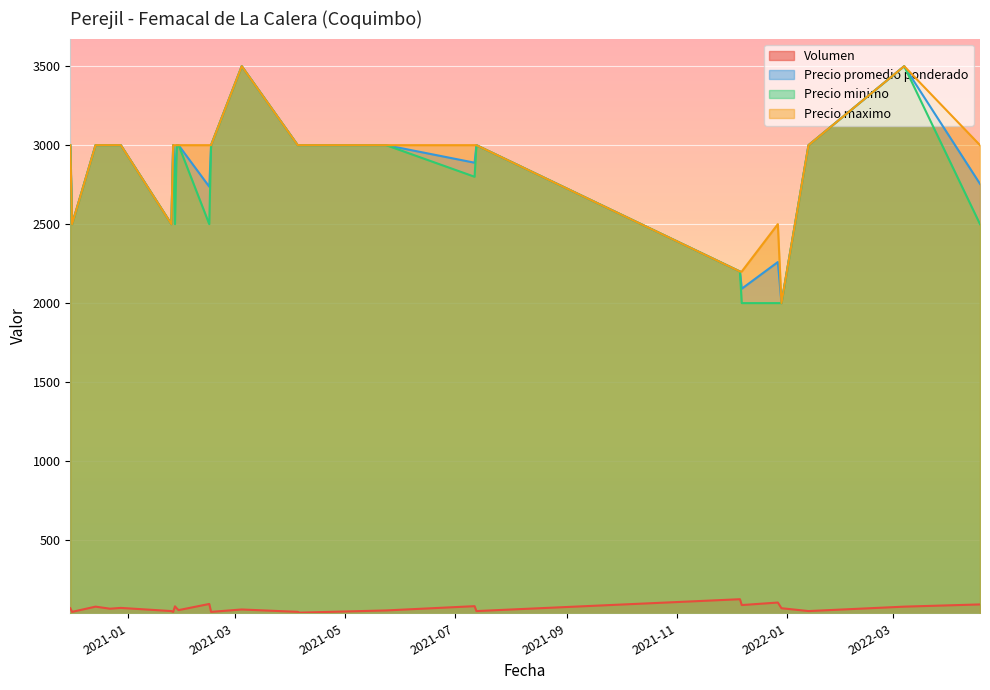

Is it true that Precio maximo equals 5303 at 2021-05-24?

False